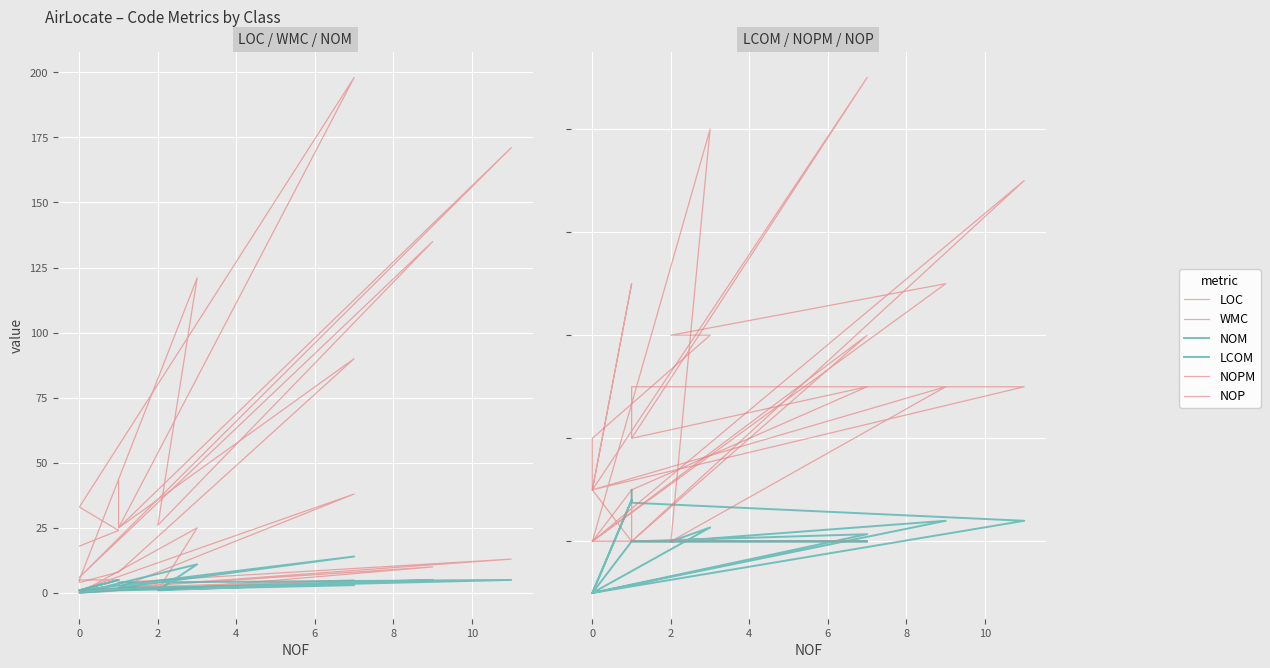

True or false: NOPM has more than 1 points higher than both neighbors.

True